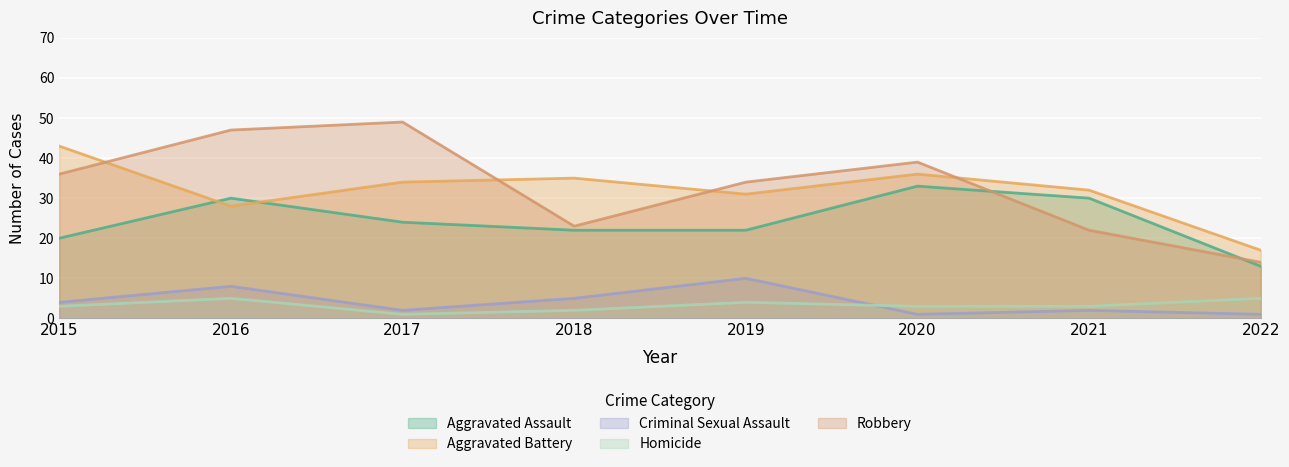

Reading left to right, transcribe all the data shown in this chart.

Aggravated Assault: 2015=20	2016=30	2017=24	2018=22	2019=22	2020=33	2021=30	2022=13
Aggravated Battery: 2015=43	2016=28	2017=34	2018=35	2019=31	2020=36	2021=32	2022=17
Criminal Sexual Assault: 2015=4	2016=8	2017=2	2018=5	2019=10	2020=1	2021=2	2022=1
Homicide: 2015=3	2016=5	2017=1	2018=2	2019=4	2020=3	2021=3	2022=5
Robbery: 2015=36	2016=47	2017=49	2018=23	2019=34	2020=39	2021=22	2022=14